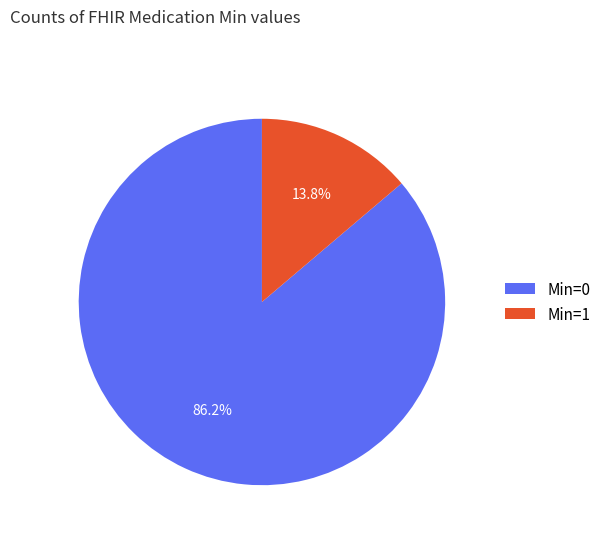

What is the smallest slice in the pie chart?

Min=1